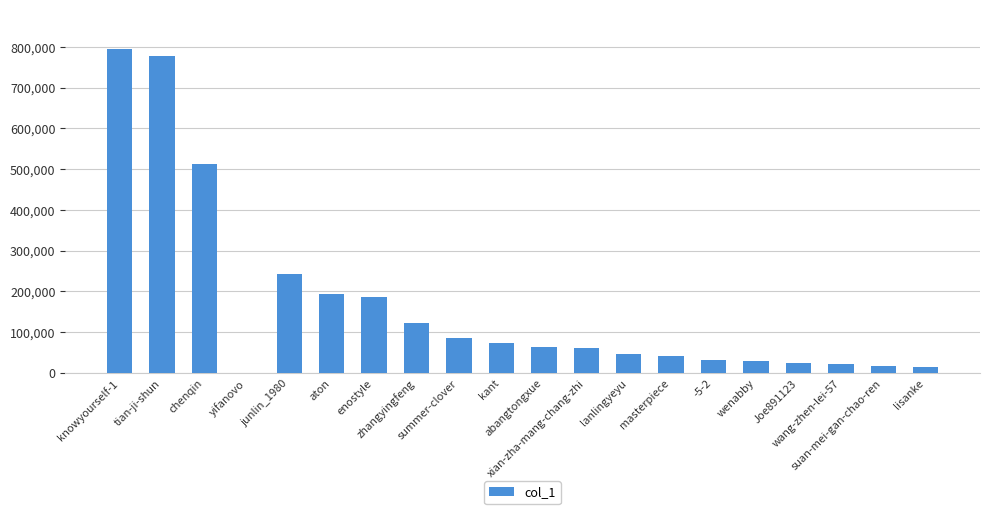

What is the sum of all values?

3344542